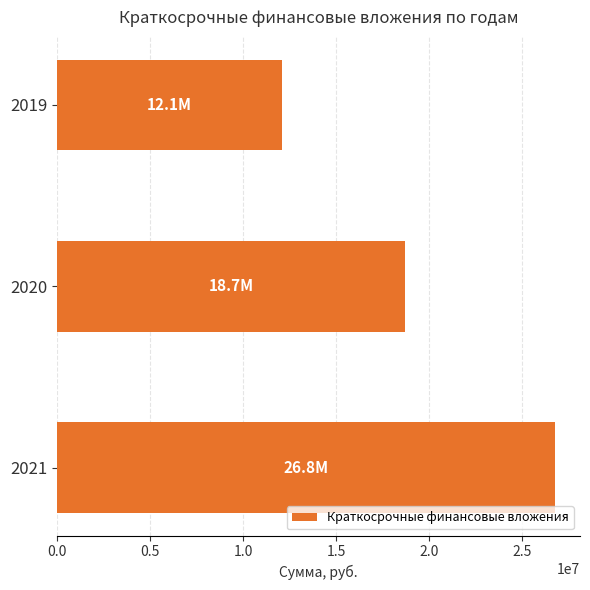

At which label is the value closest to 19410230?

2020